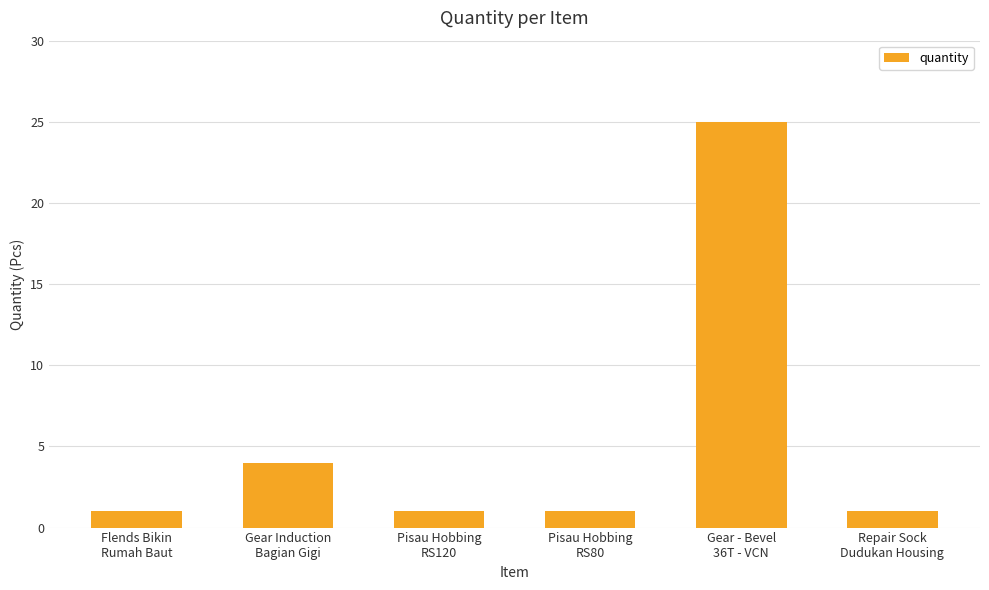

What is the greatest value displayed?

25